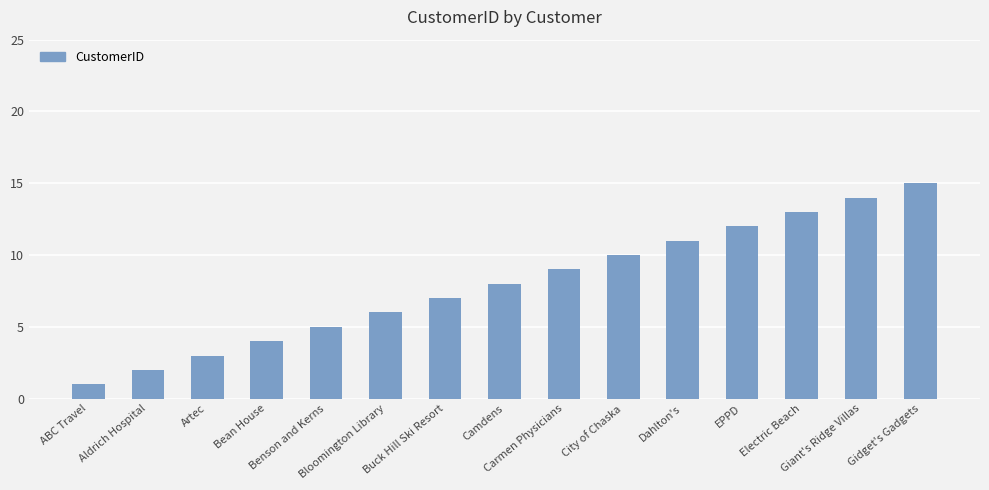

What is the change in value from Benson and Kerns to Dahlton's?

+6